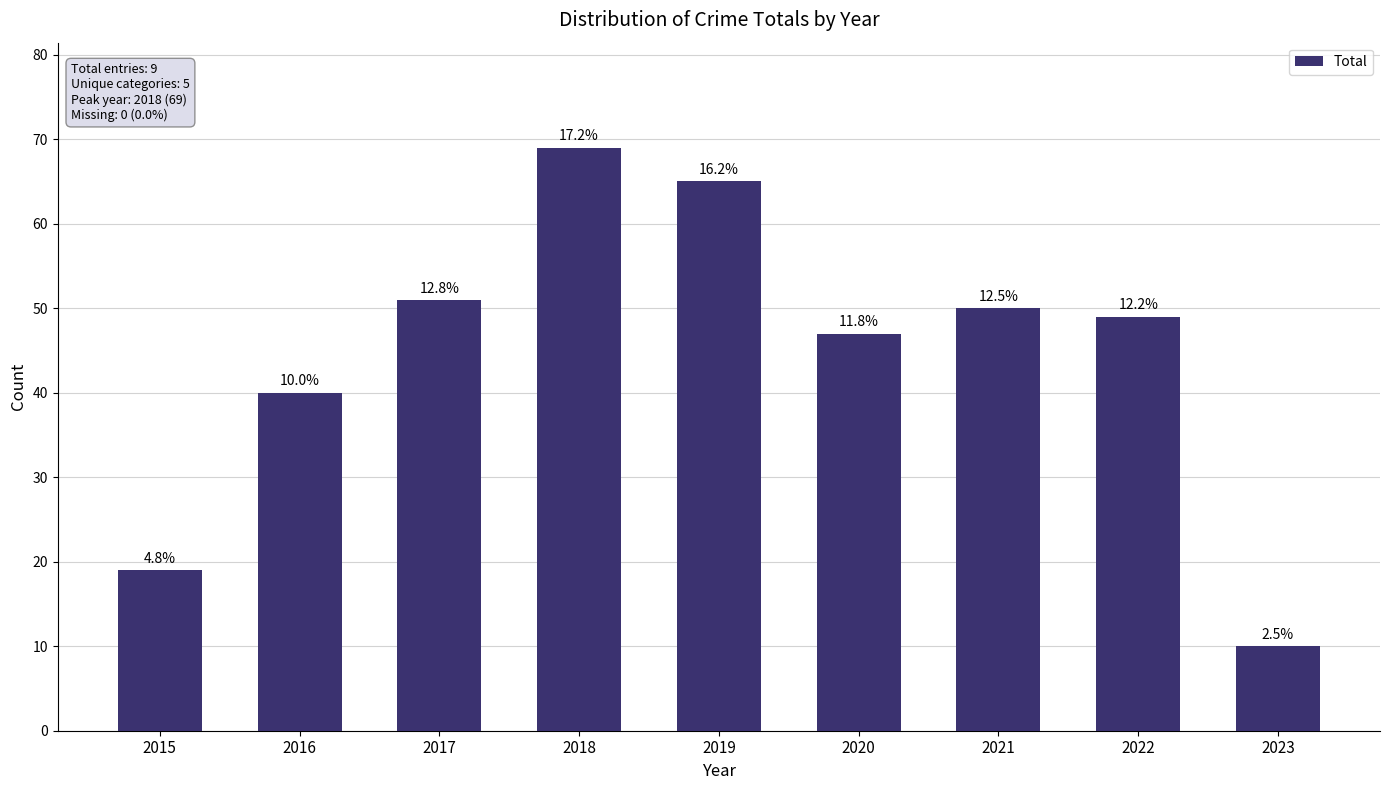

How many bars are there in total?

9